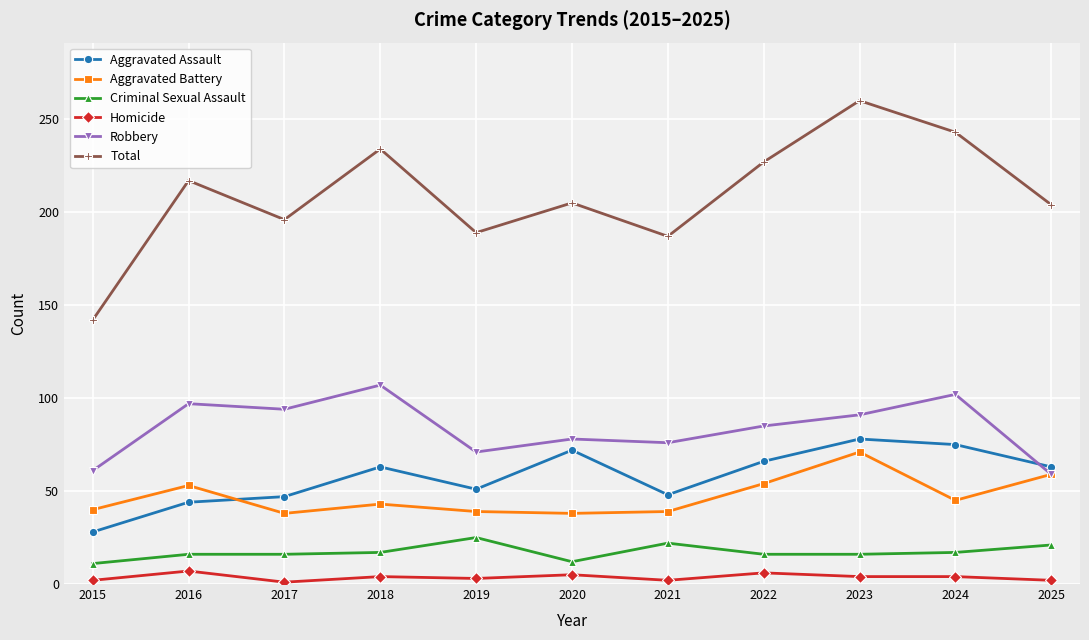

Rank the series at 2024 from lowest to highest value.

Homicide, Criminal Sexual Assault, Aggravated Battery, Aggravated Assault, Robbery, Total